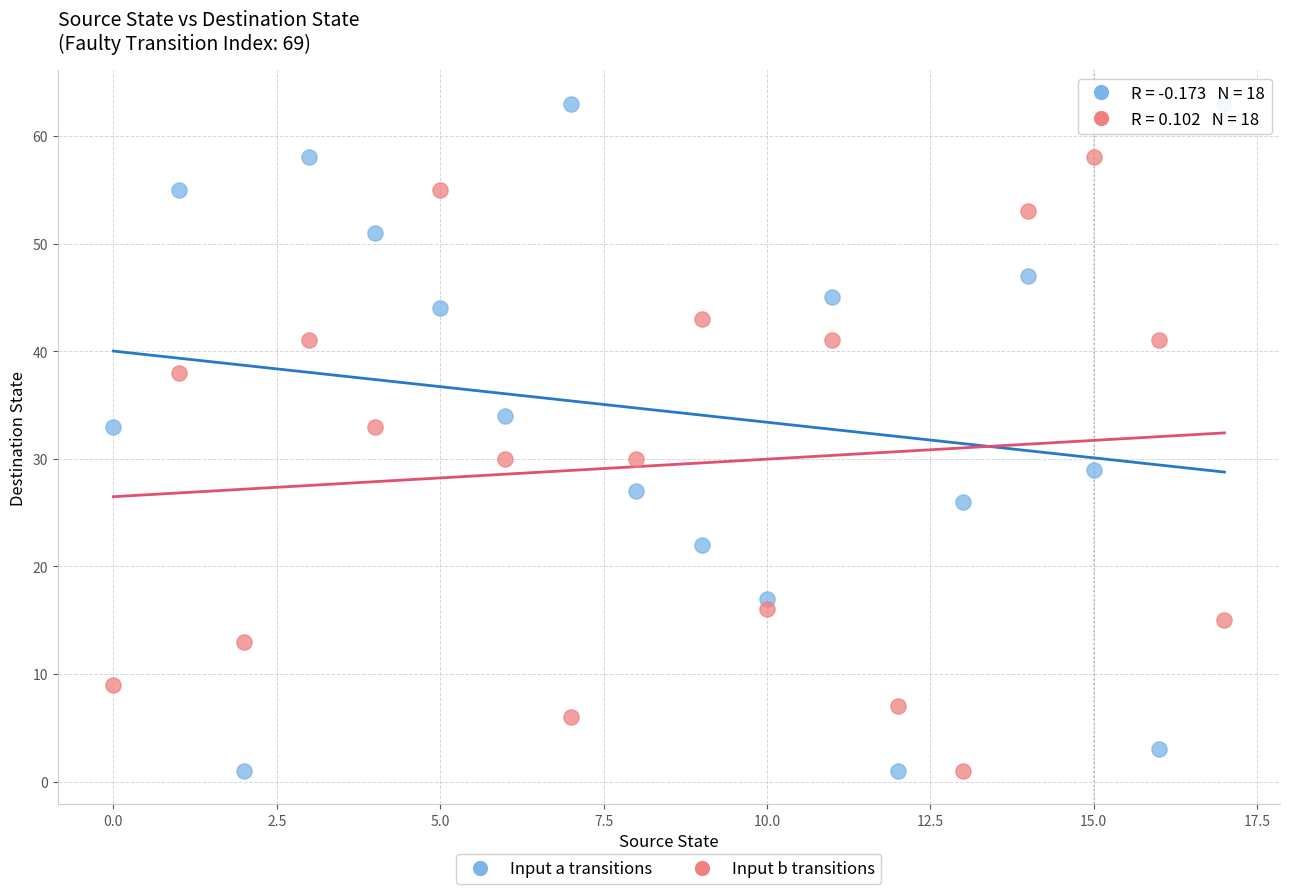

What are all the series names shown in the legend?

Input a transitions, Input b transitions